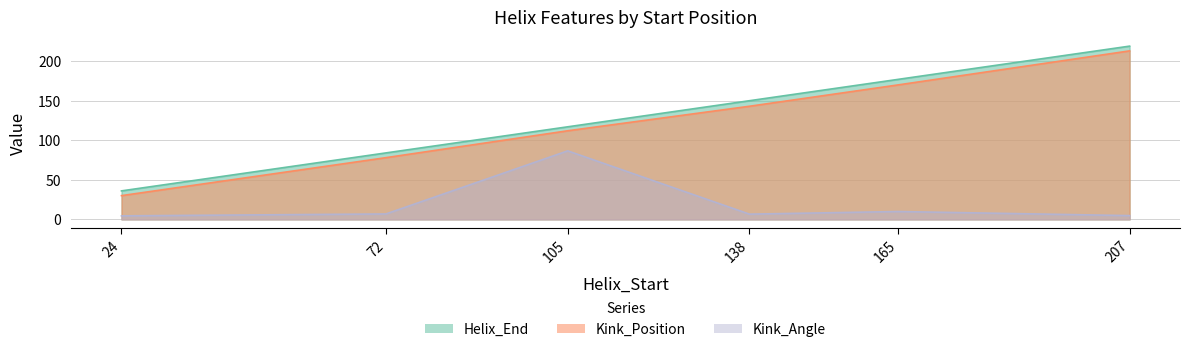

At which category is the sum across all series the highest?

207